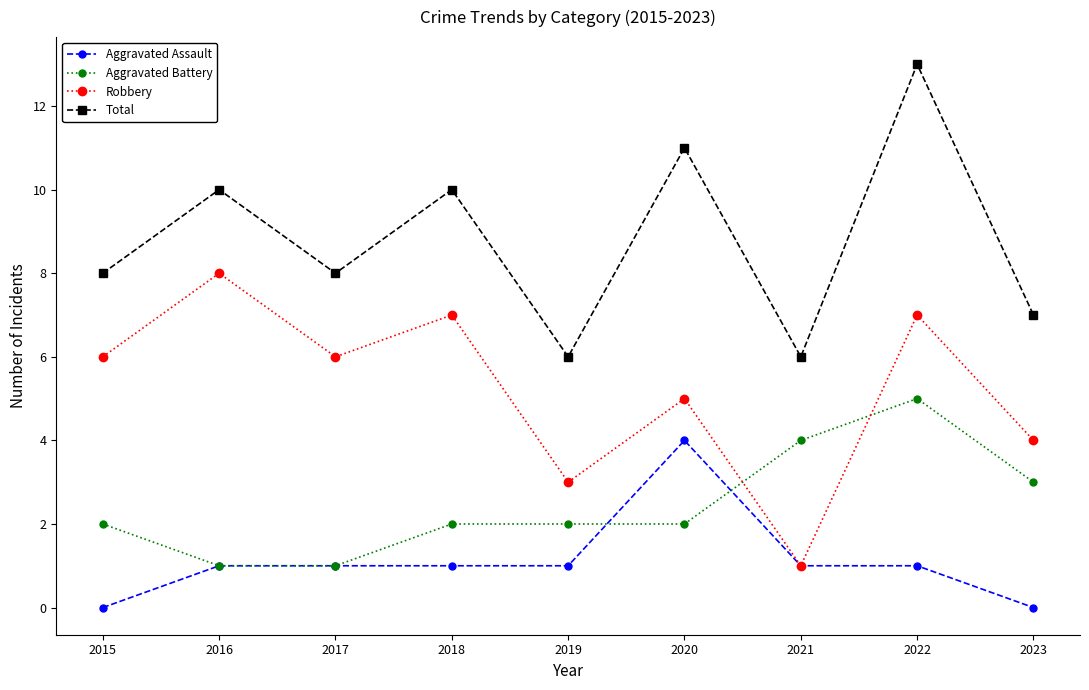

Which category has the highest value in the Aggravated Battery series?

2022